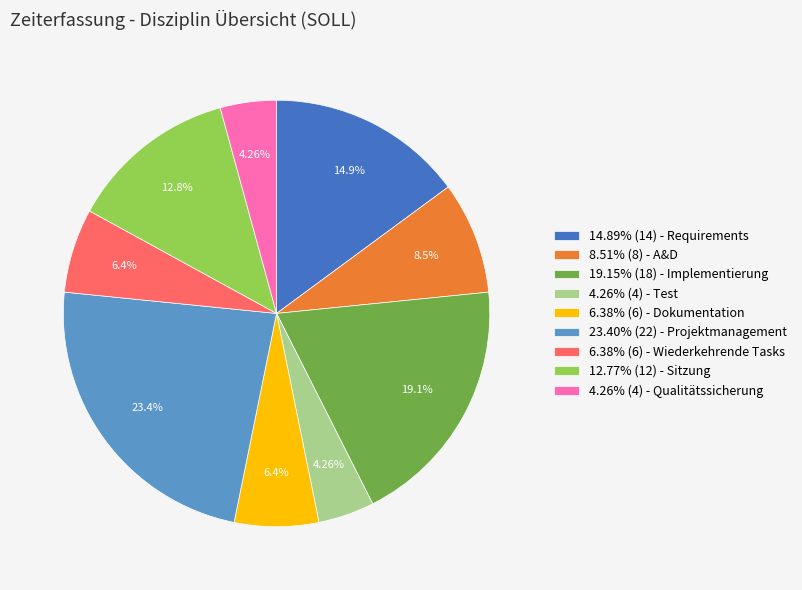

Is there any slice that represents more than half of the pie?

No